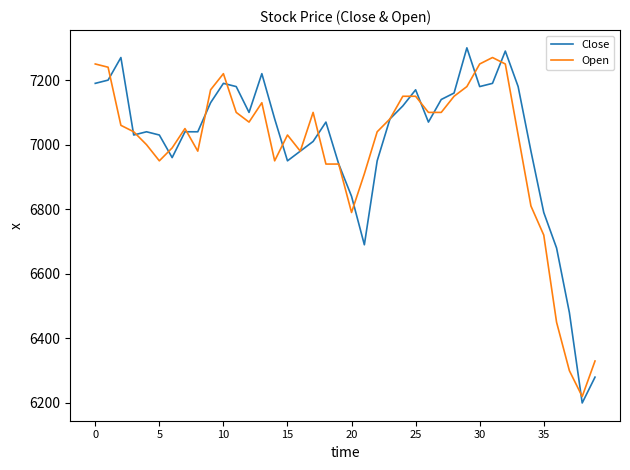

What is the highest value of the Open series?

7270